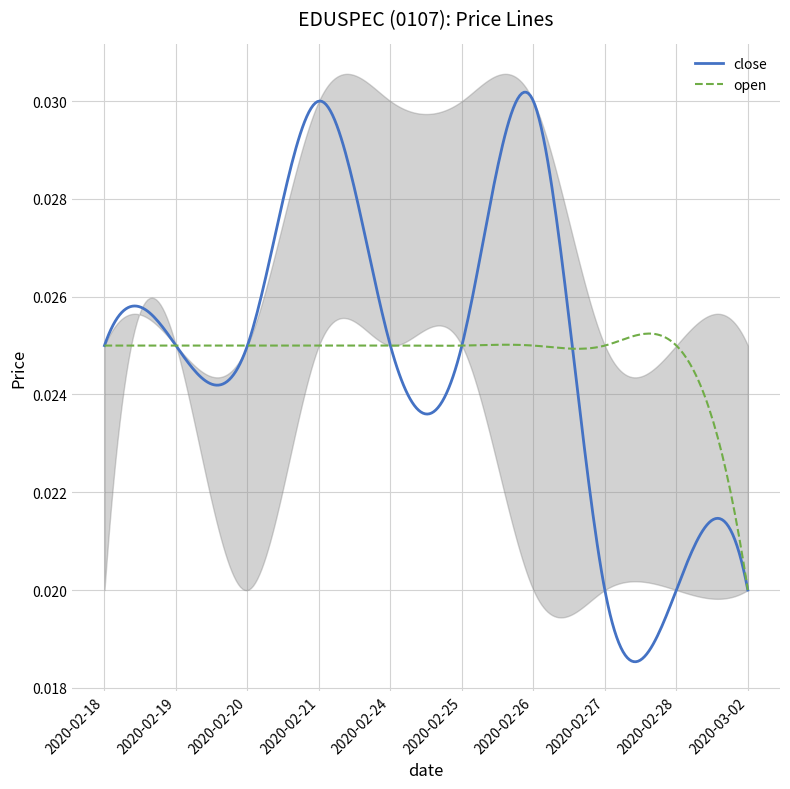

Is this an area chart (filled region under the line)?

No